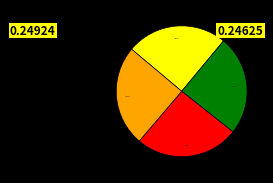

Is there any slice that represents more than half of the pie?

No